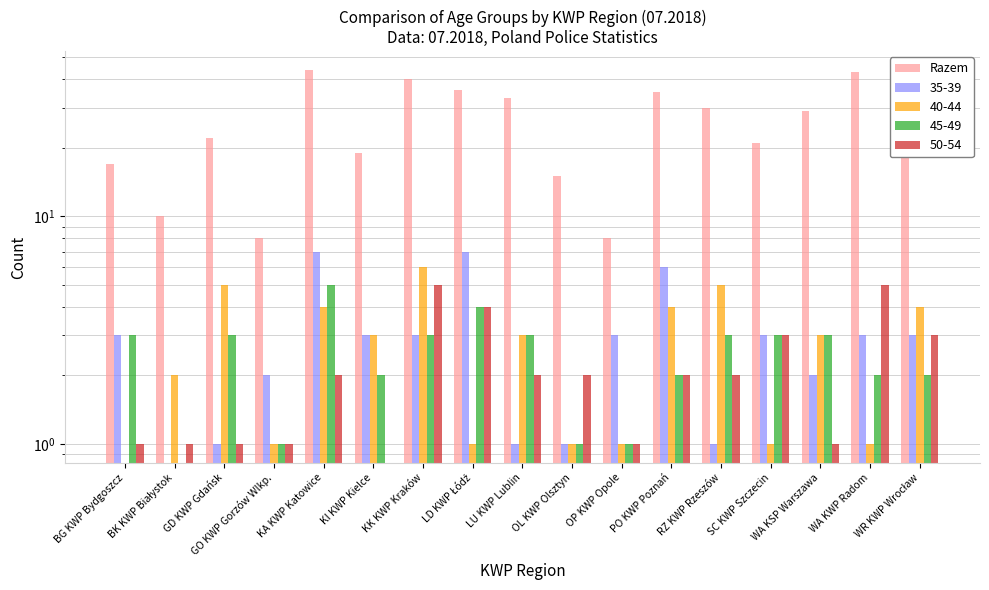

How many bars are there in total?

17